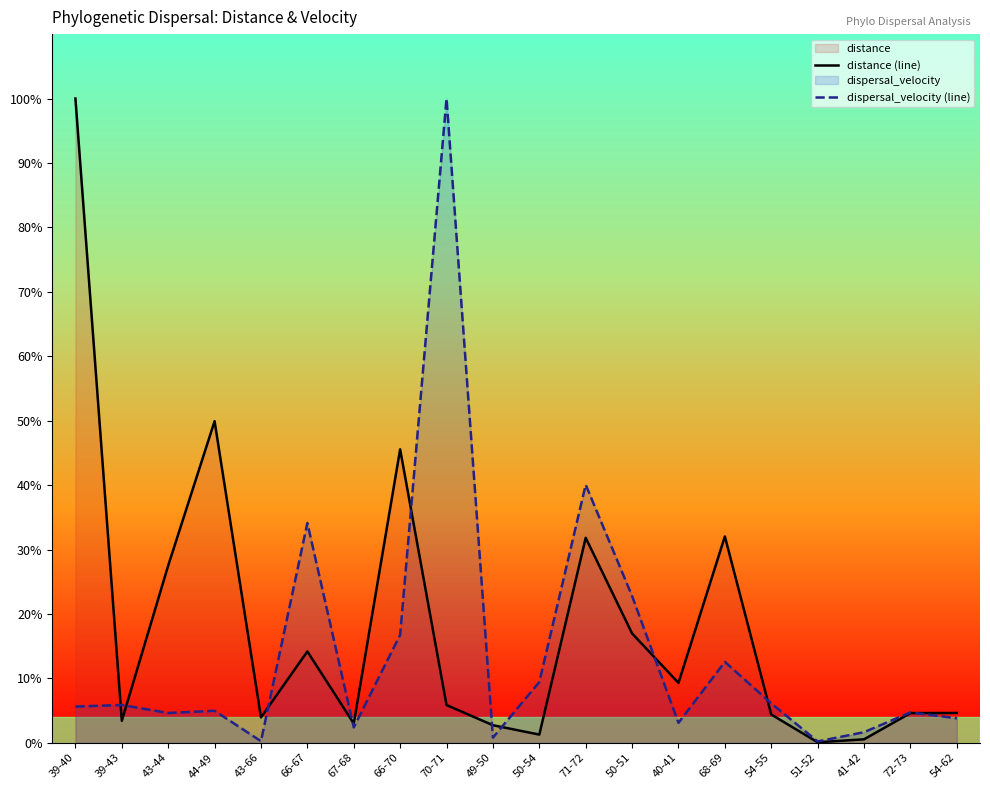

How many interior local peaks does the dispersal_velocity (line) series have?

7